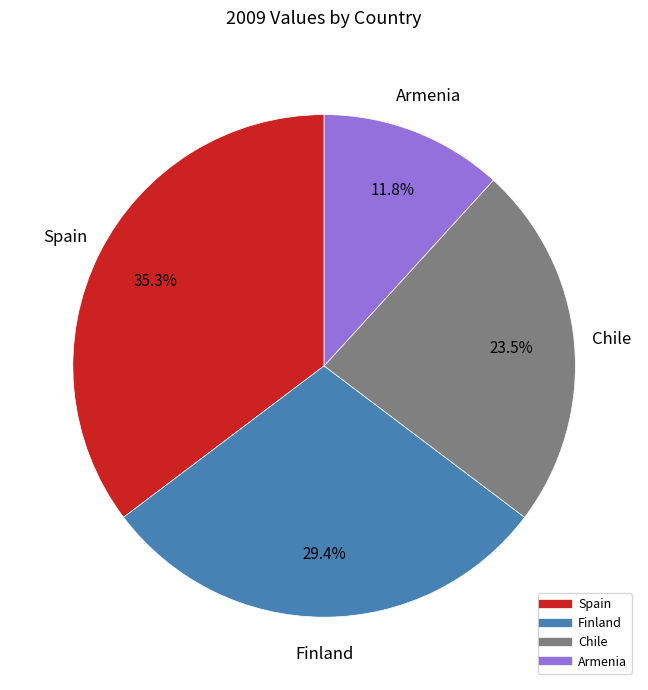

Count the number of slices in the pie.

4